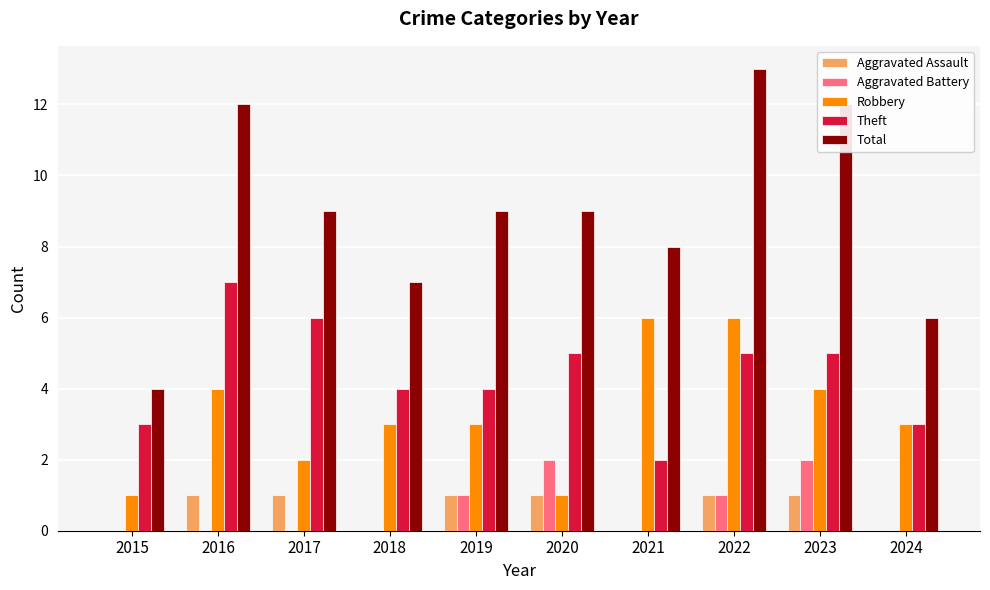

Which series changed the most between 2016 and 2018?

Total